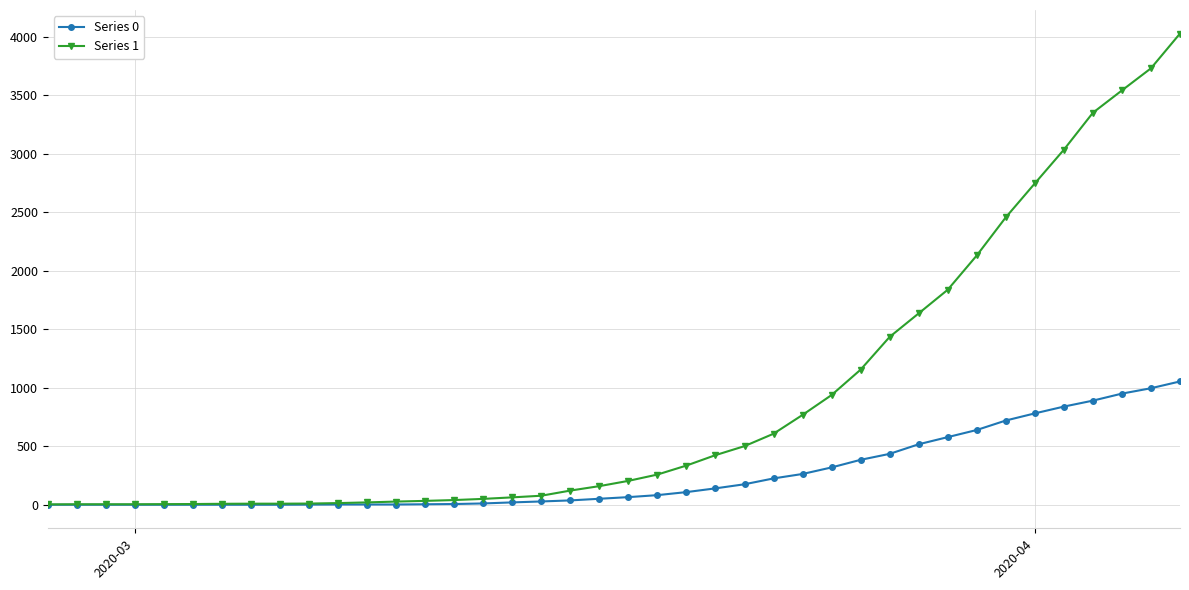

Which series has the largest total across all categories?

Series 1